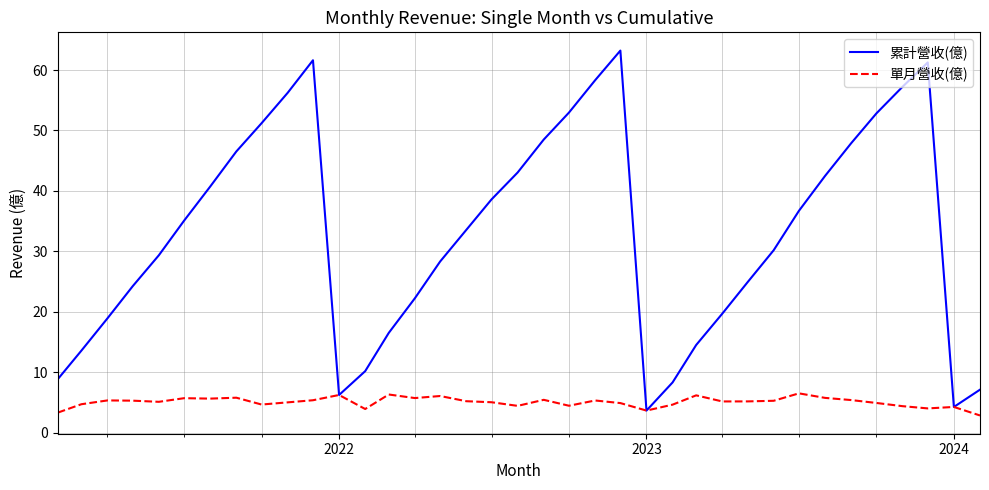

Rank the series by their maximum value, from highest to lowest.

累計營收(億), 單月營收(億)